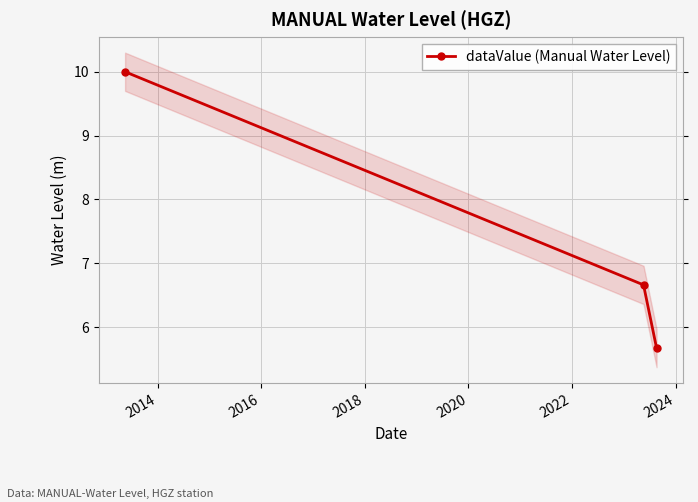

What is the lowest value of the dataValue (Manual Water Level) series?

5.7